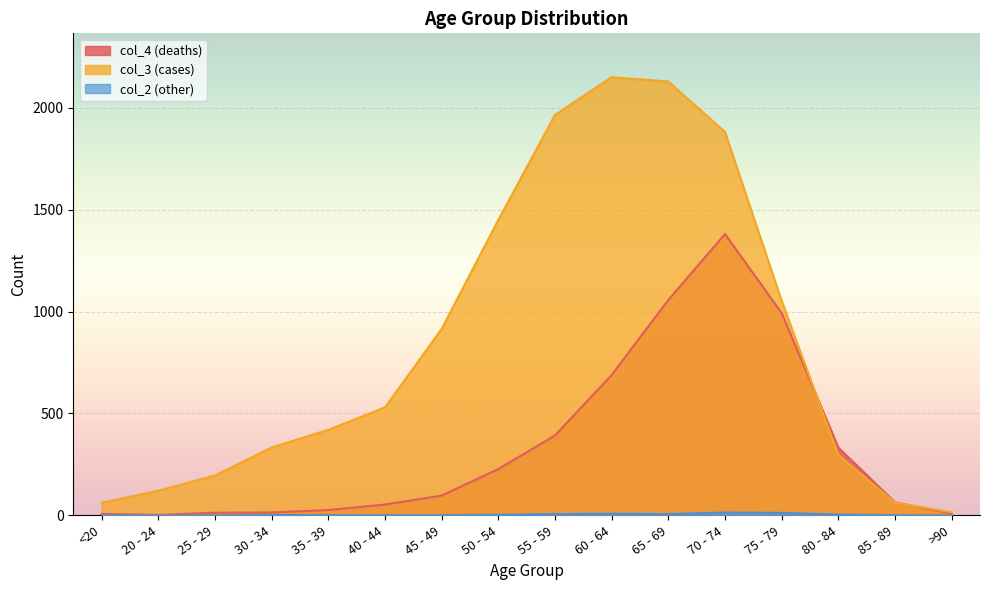

In col_4, how many points are lower than both neighbors (excluding endpoints)?

1